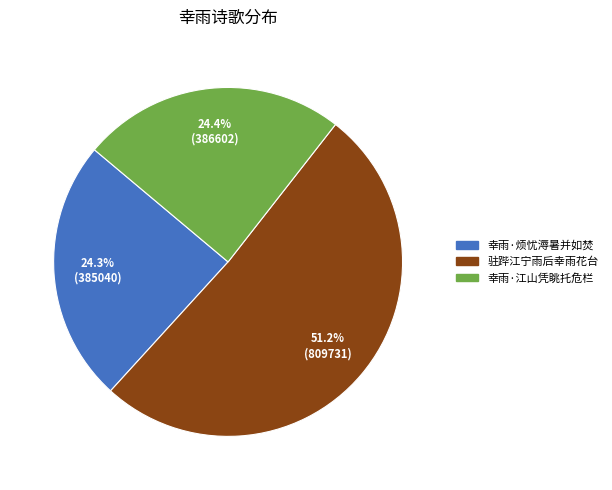

Is there any slice that represents more than half of the pie?

Yes